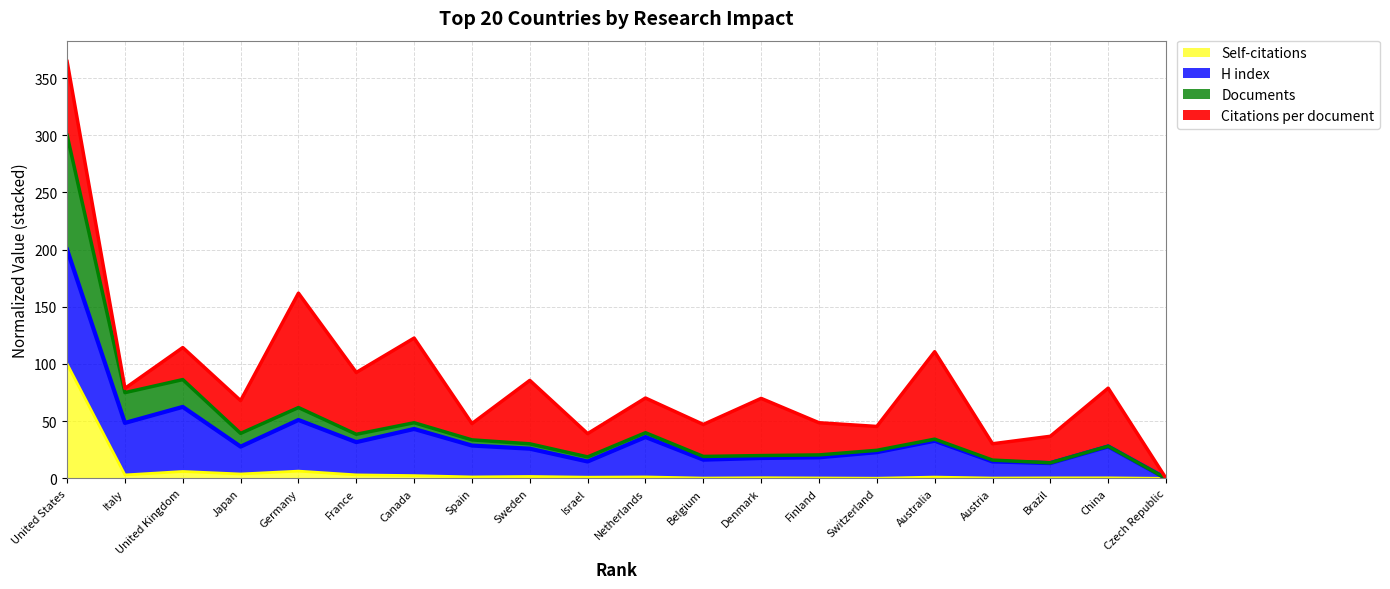

Is it true that Self-citations equals 0.0 at Czech Republic?

True